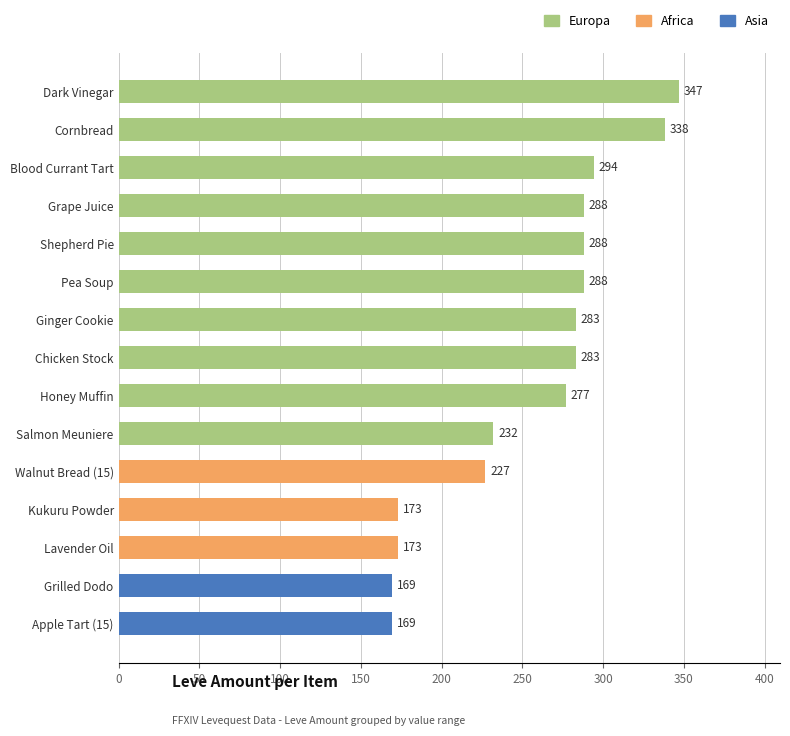

Reading top to bottom, transcribe all the data shown in this chart.

347	338	294	288	288	288	283	283	277	232	227	173	173	169	169